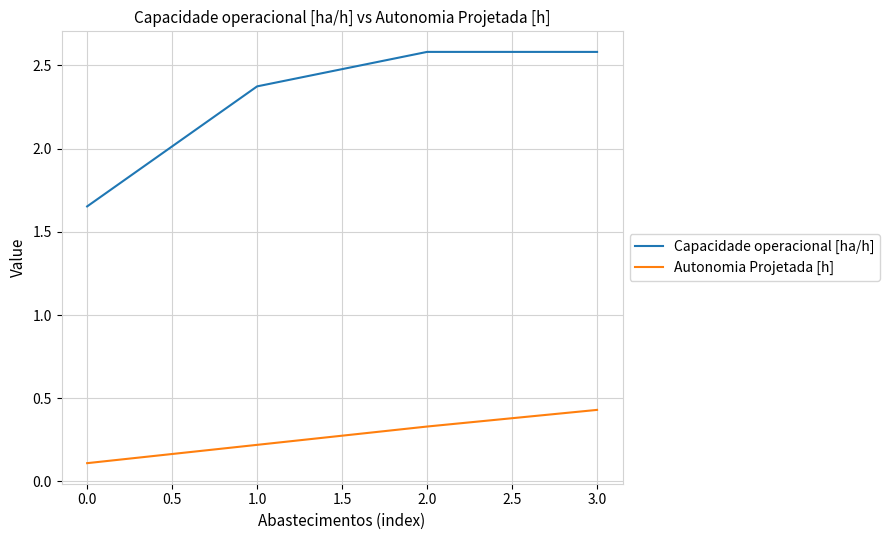

What position from the left is 2.0?

3